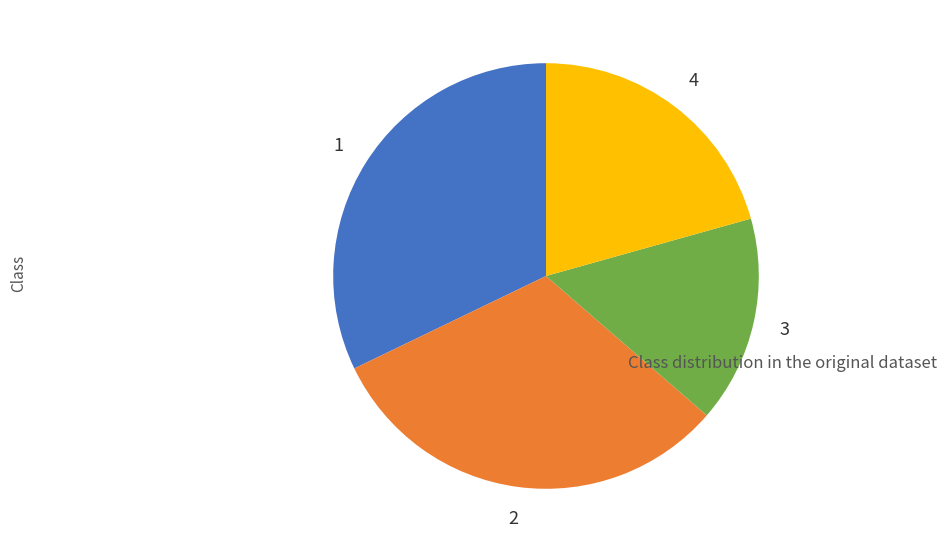

Does any single category account for the majority?

No